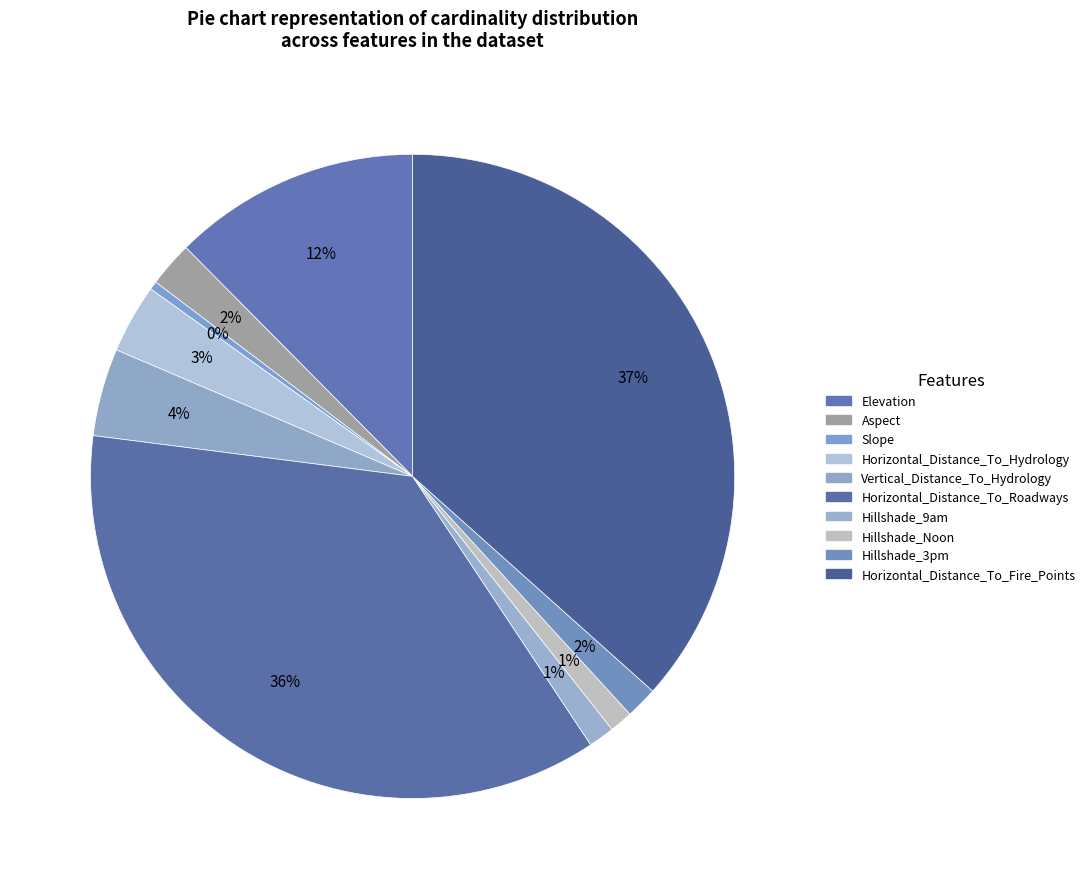

Which has a higher value, Elevation or Horizontal_Distance_To_Hydrology?

Elevation